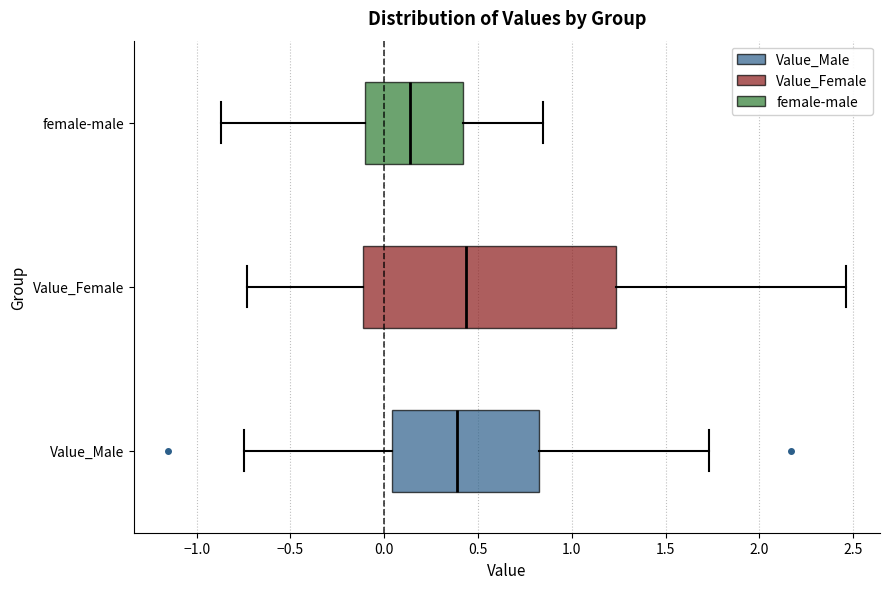

Where is the left edge of the box for Value_Male on the x-axis? The values are not printed on the chart, so give them approximately, as read against the axis.

0.05